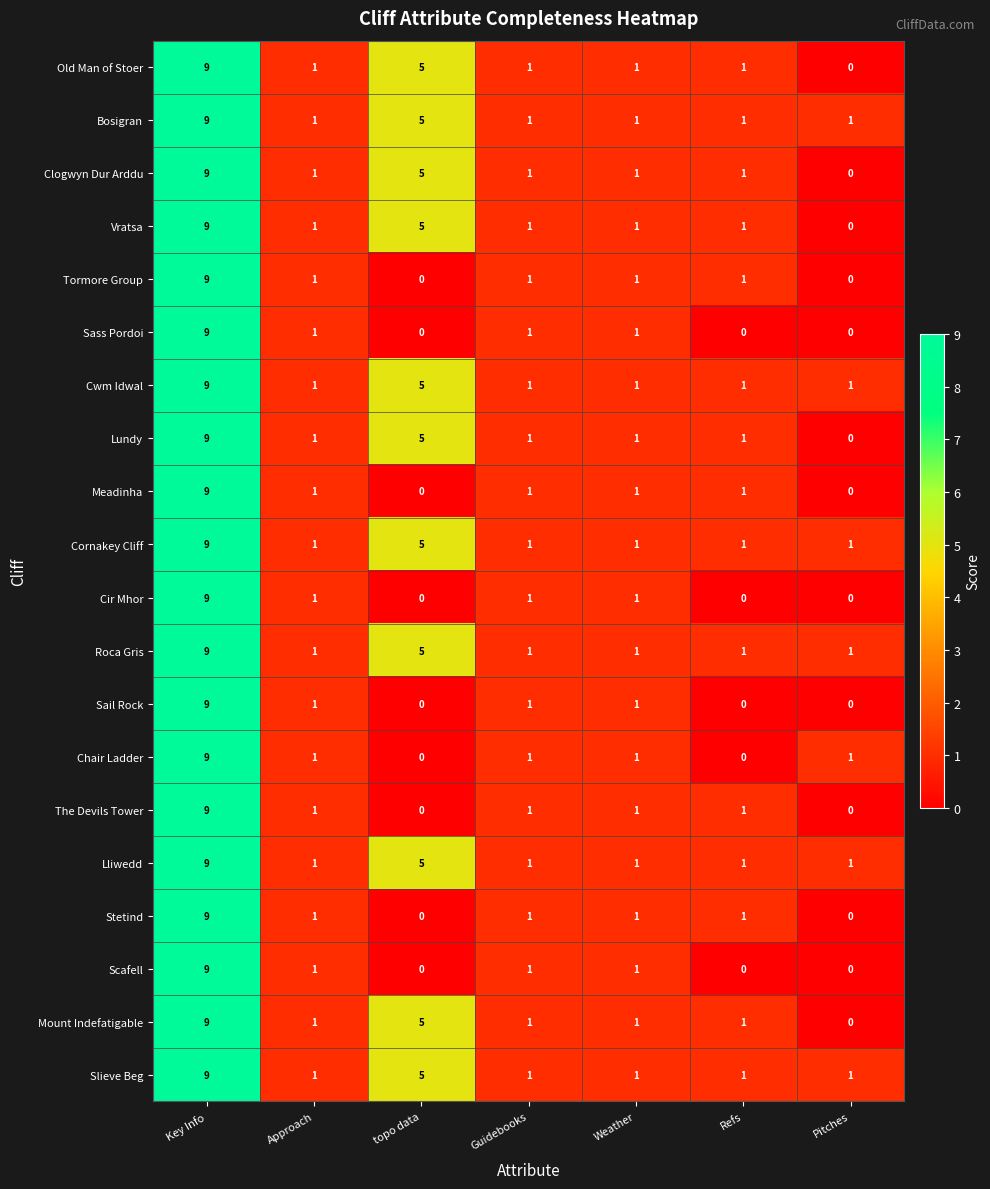

What is the maximum value for Cwm Idwal?

9